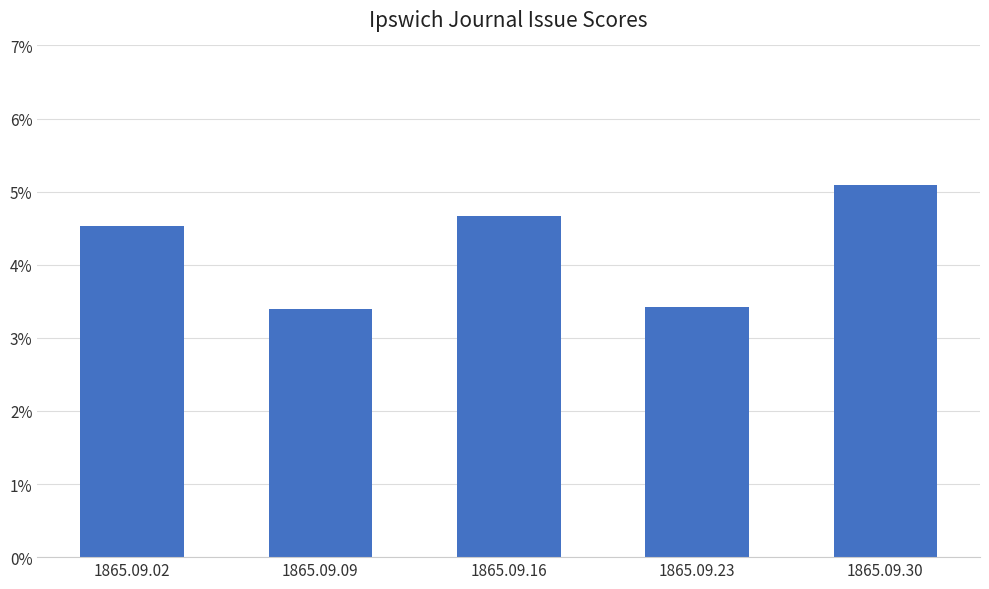

Does the chart contain any negative values?

No